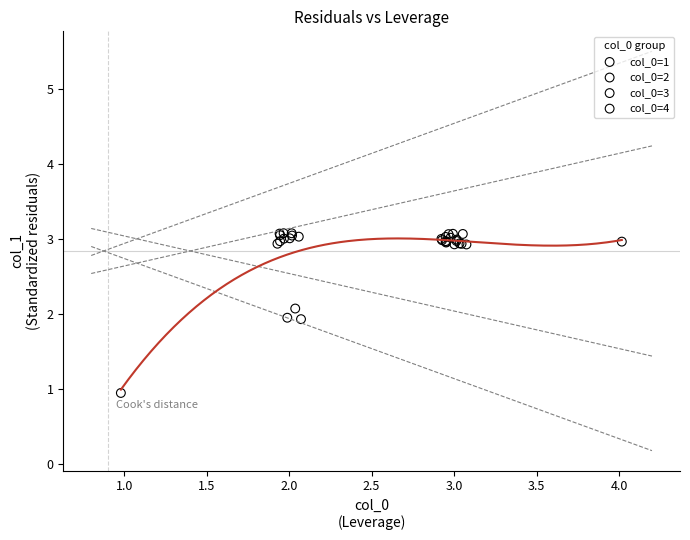

Which series contains the lowest Y value?

col_0=1